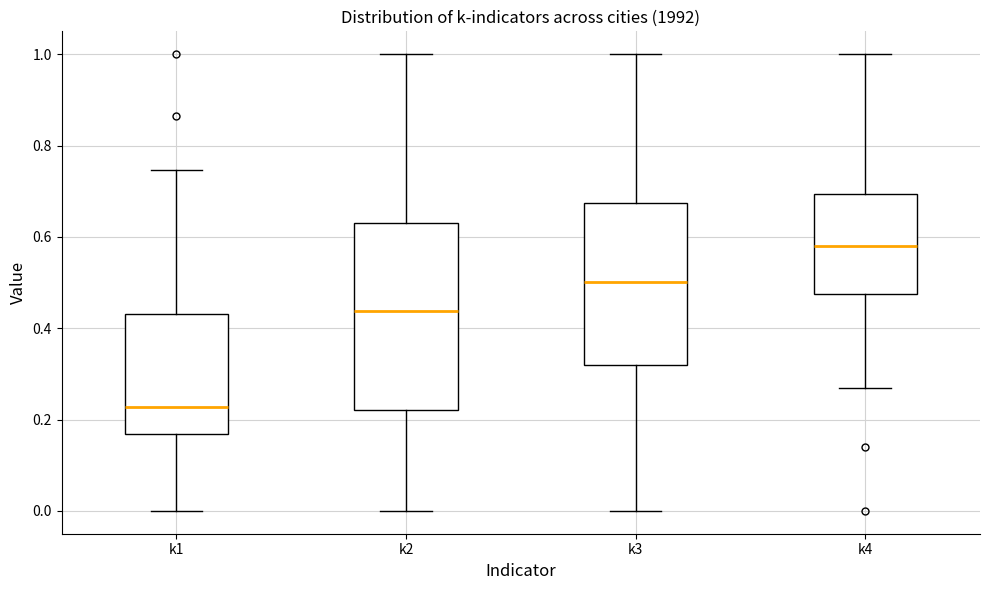

Comparing the boxes themselves (not the whiskers), which one is the tallest?

k2